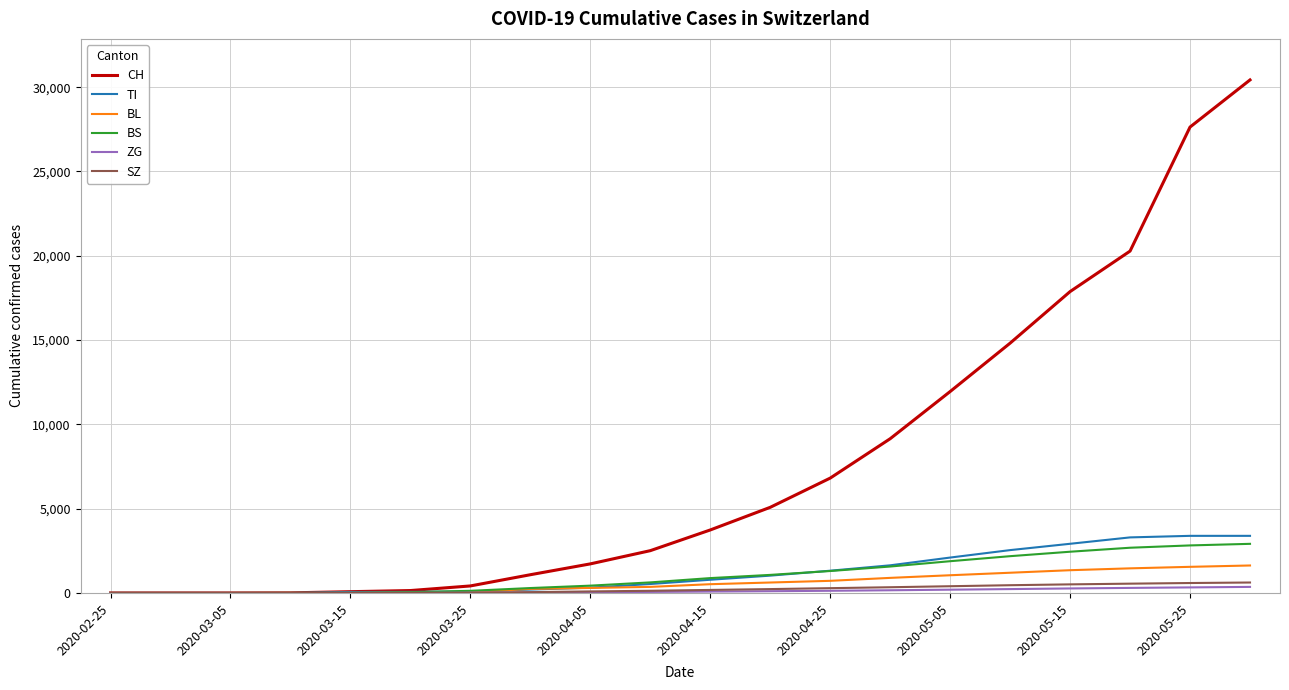

Which series has the largest total across all categories?

CH